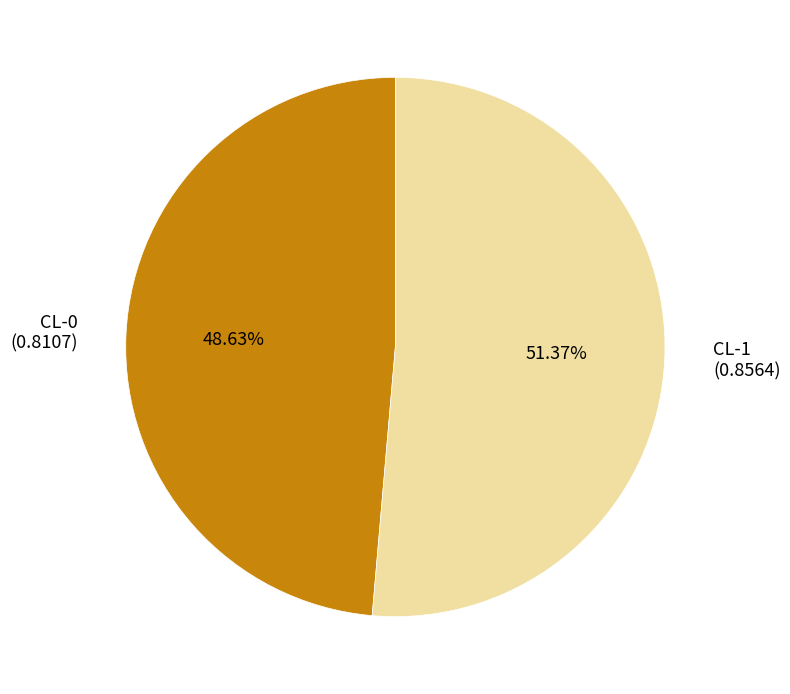

To the nearest percent, what portion does CL-0 represent?

49%